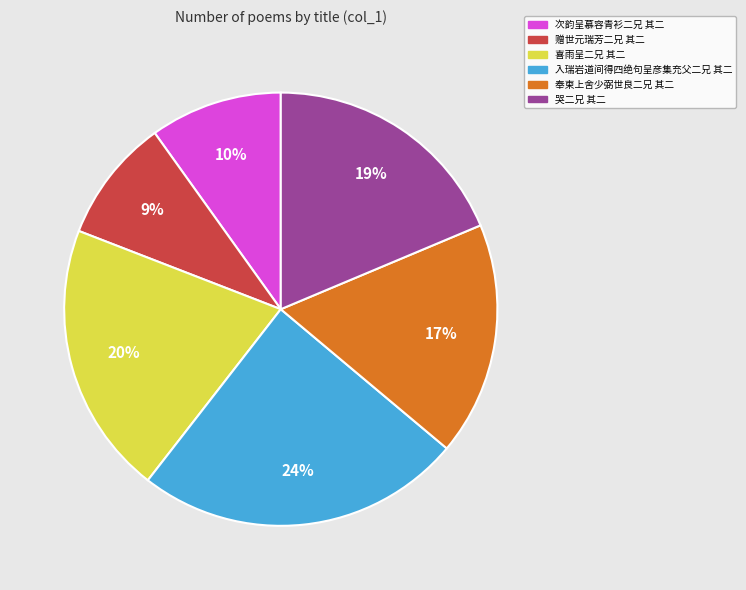

True or false: 奉柬上舍少弼世良二兄 其二 accounts for 8% of the total.

False